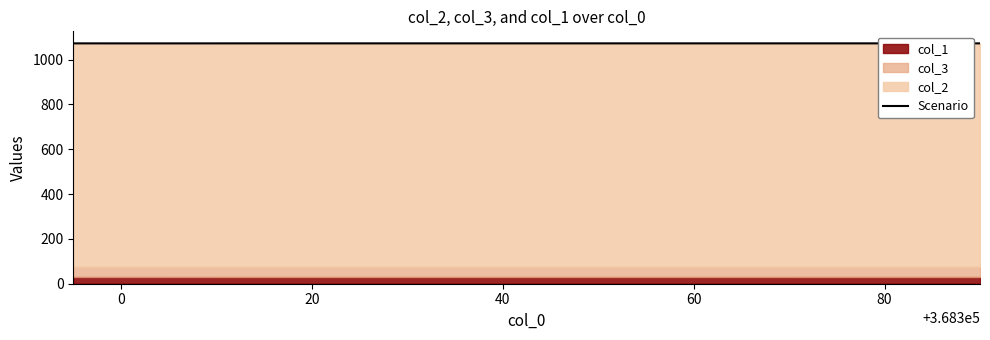

What is the difference between the maximum and minimum values?

0.1